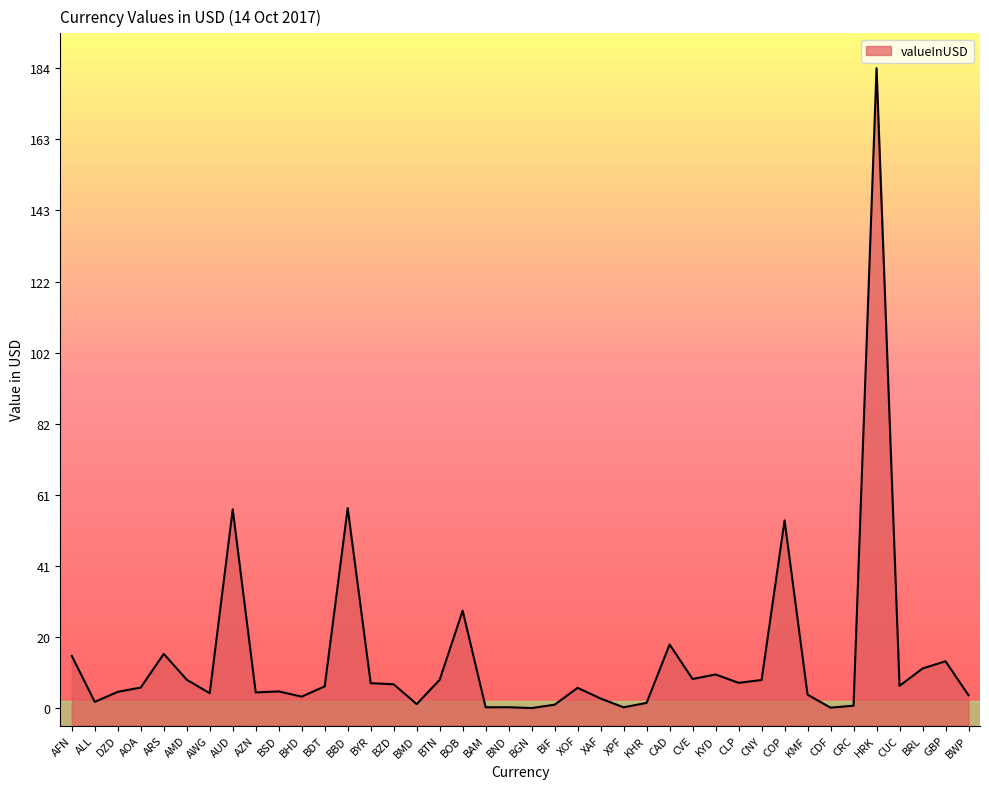

List the labels in order of value, smallest first.

BGN, CDF, XPF, BAM, BND, CRC, BIF, BMD, KHR, ALL, XAF, BHD, BWP, KMF, AWG, AZN, DZD, BSD, XOF, AOA, BDT, CUC, BZD, BYR, CLP, CNY, BTN, AMD, CVE, KYD, BRL, GBP, AFN, ARS, CAD, BOB, COP, AUD, BBD, HRK